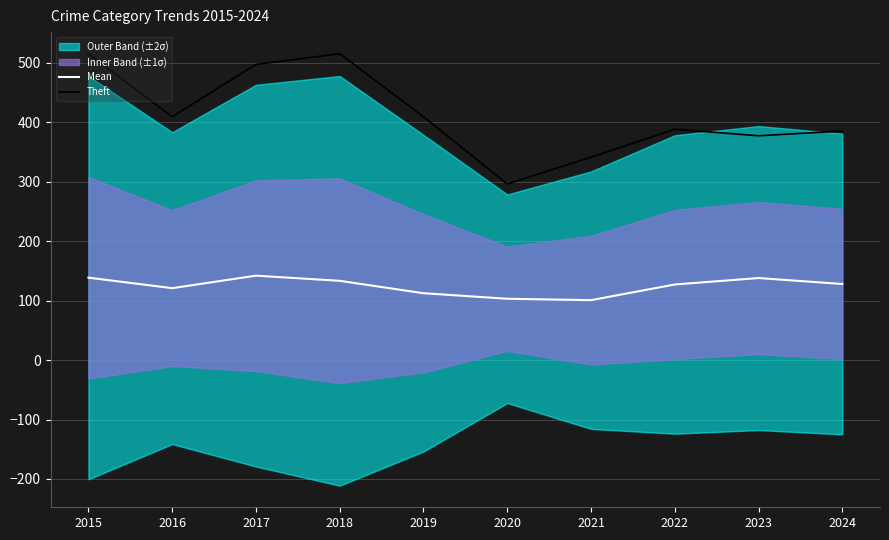

What is the lowest value of the Theft series?

296.0